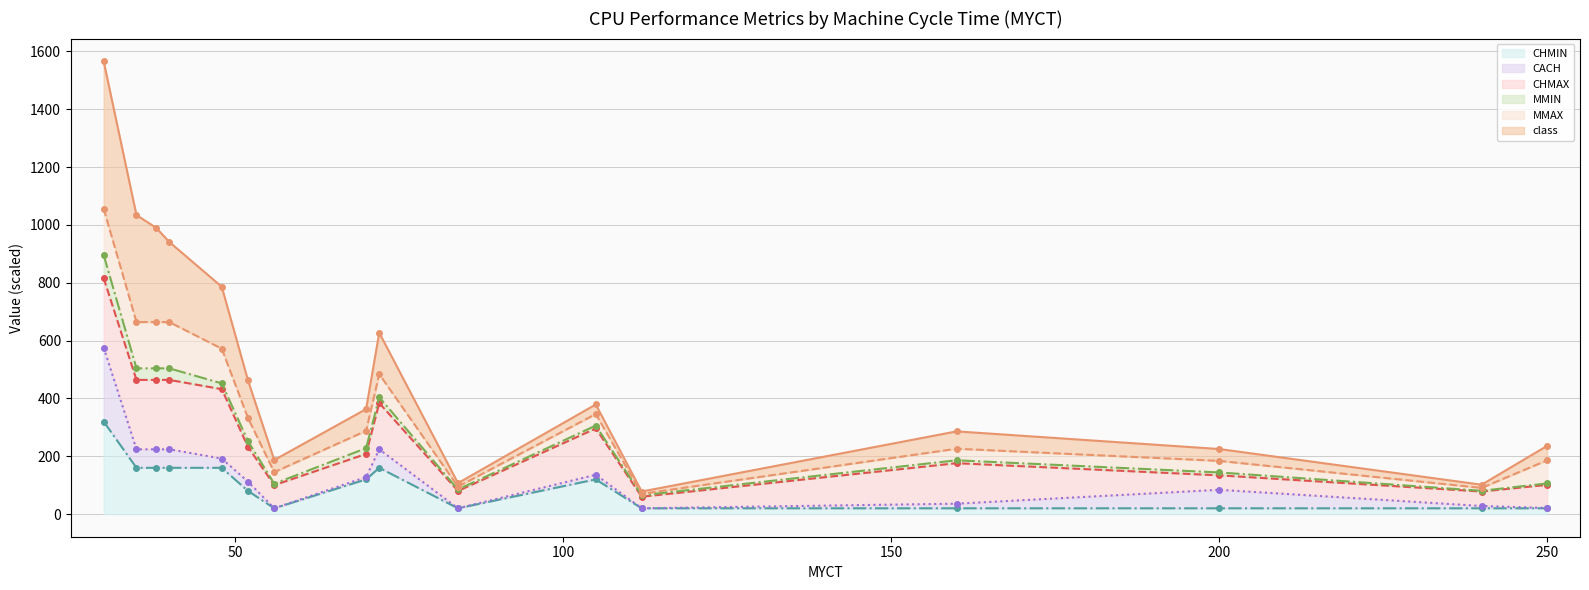

True or false: MMIN line and CACH line intersect in this chart.

False